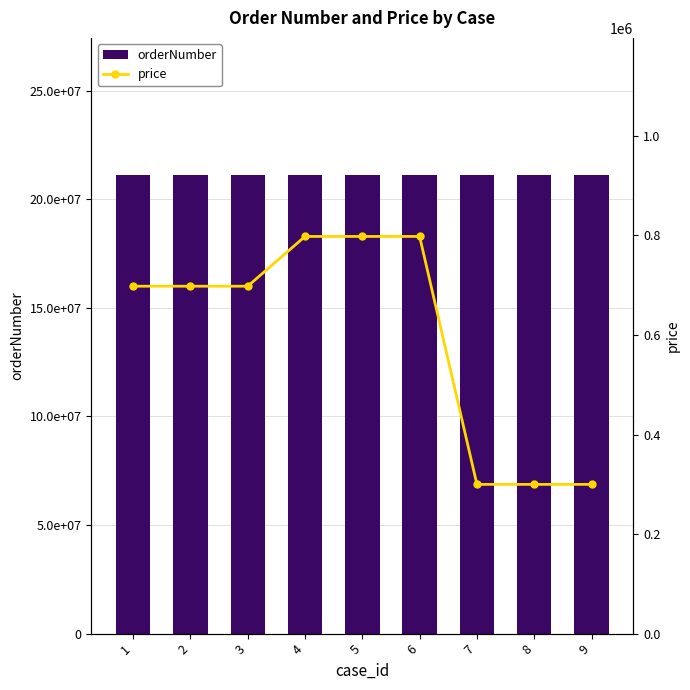

What is the sum of the price values at 6 and 2?

1496000